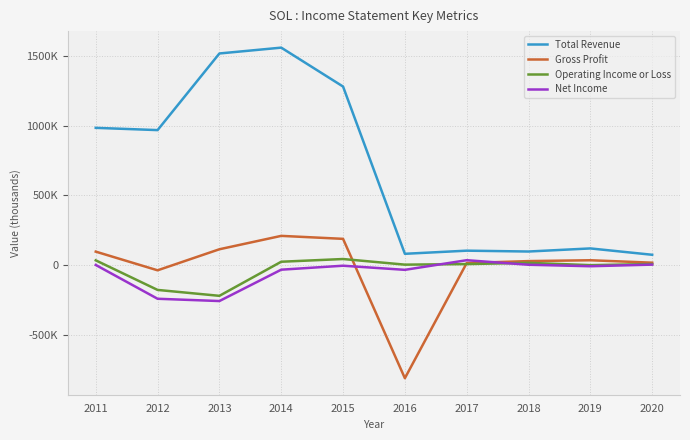

Which series ends up on top after the final intersection of Gross Profit and Operating Income or Loss?

Gross Profit